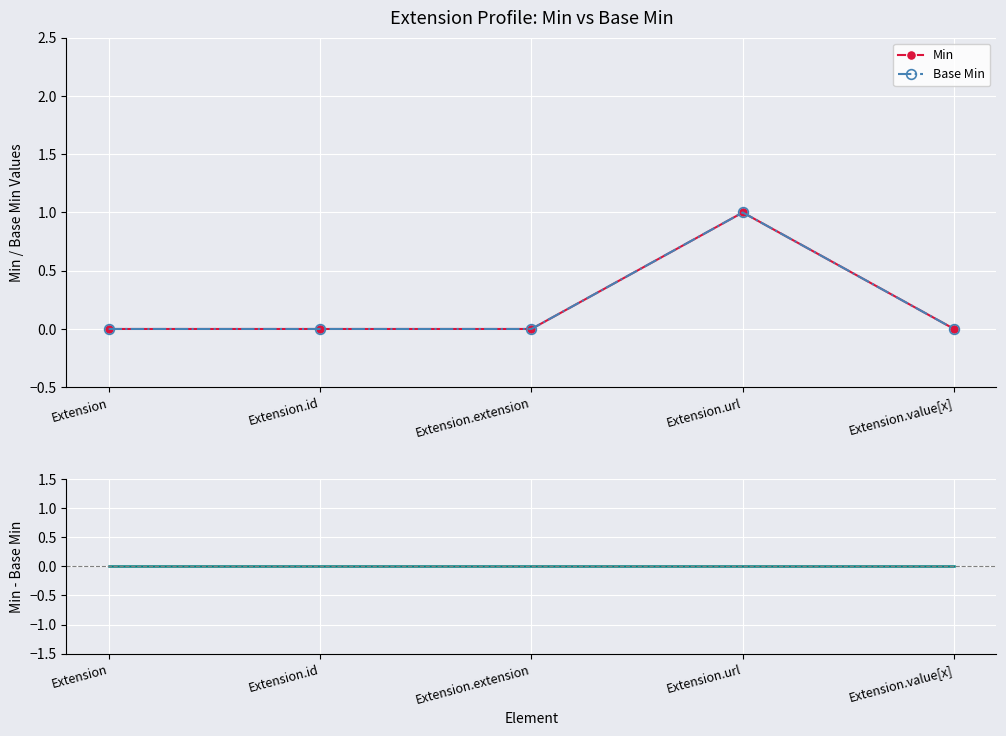

True or false: Min has a value of 0 at Extension.value[x].

True